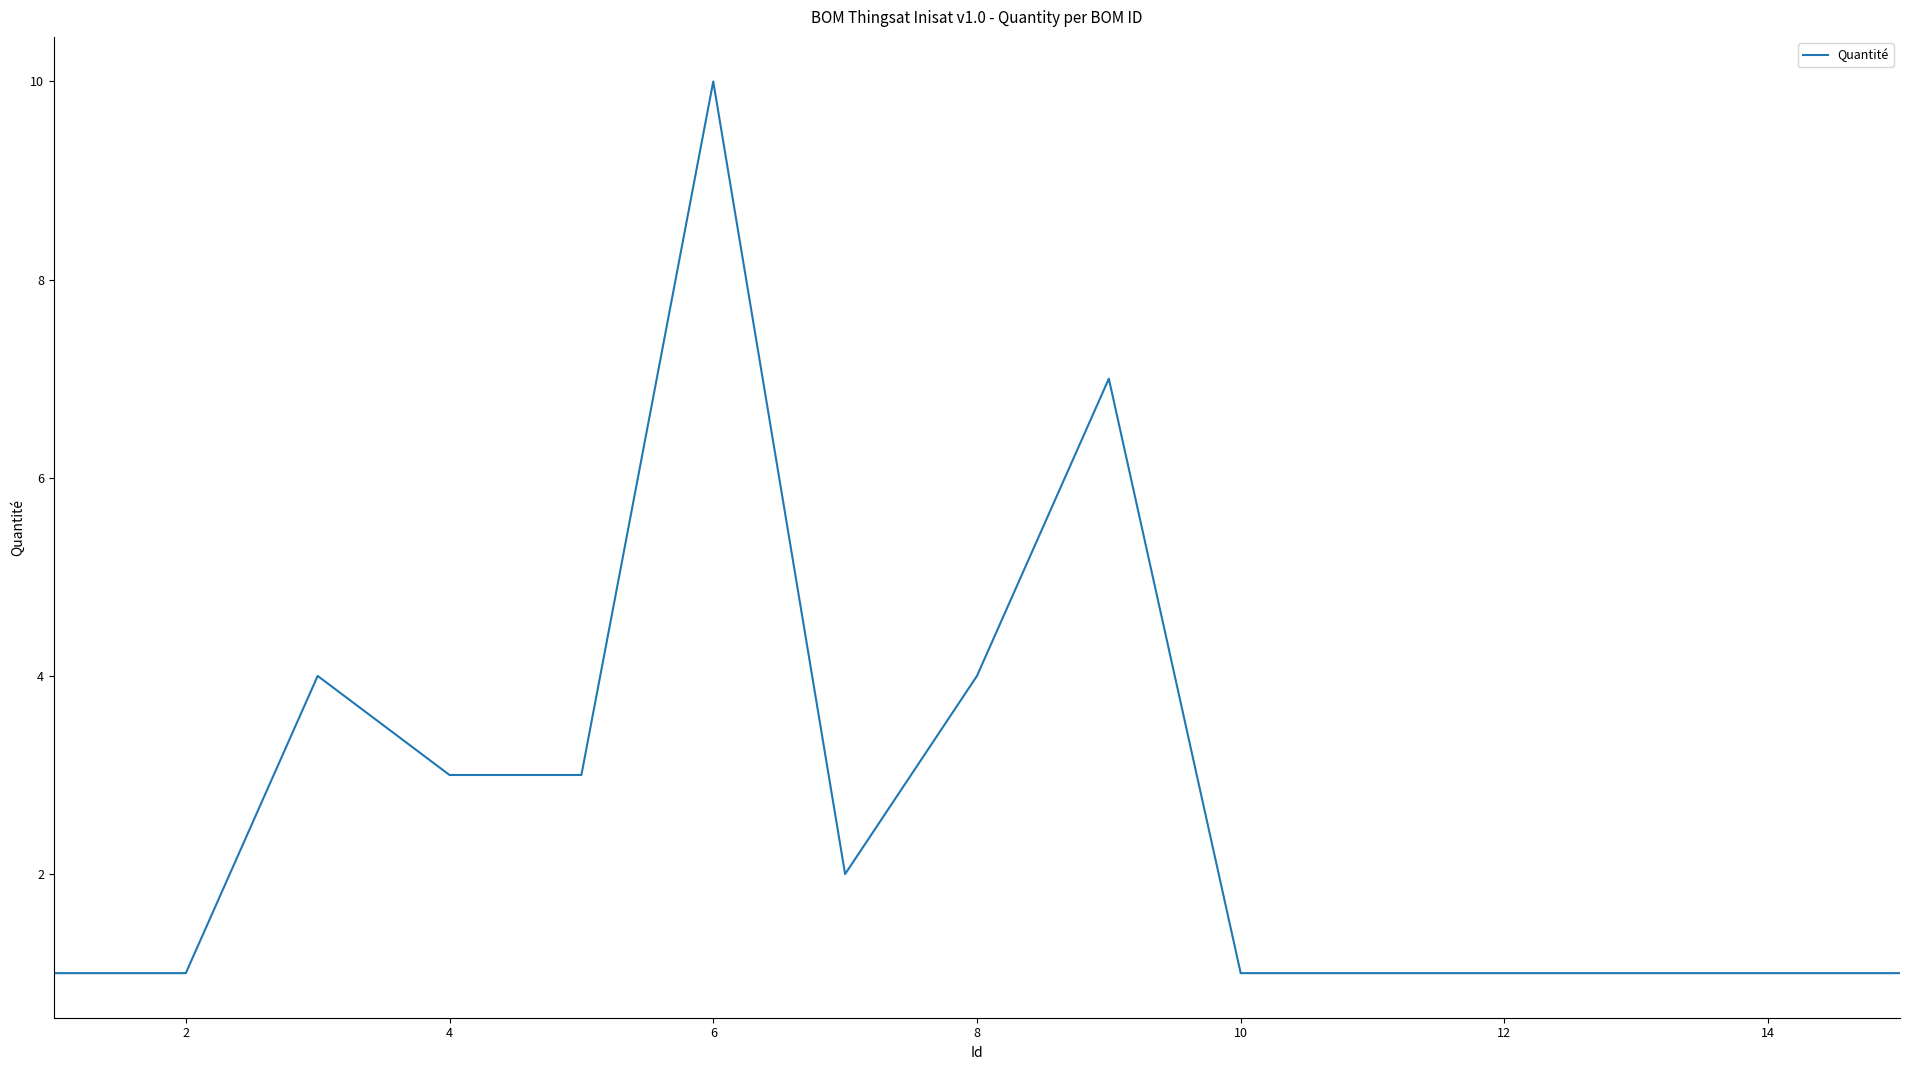

What is the difference between the maximum and minimum values?

9